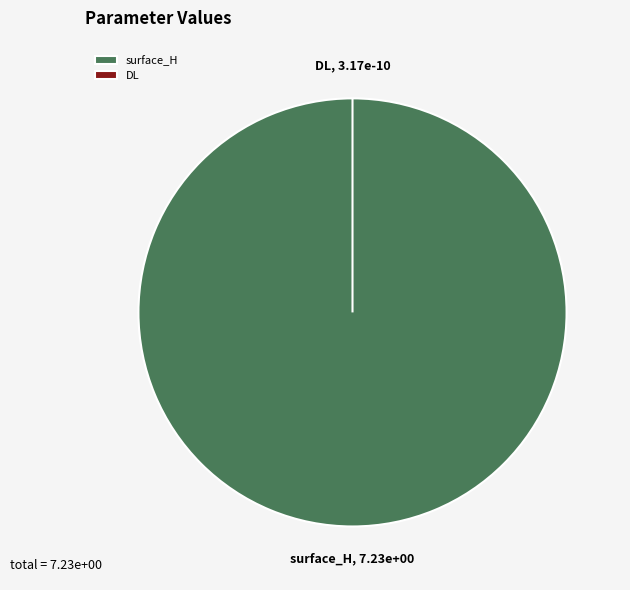

What is the change in value from surface_H to DL?

-7.2